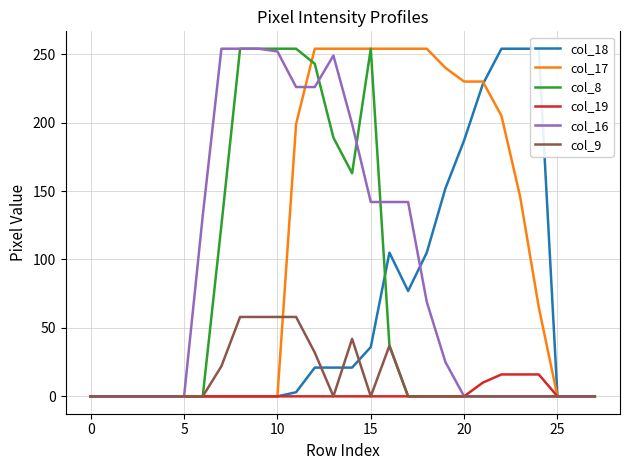

What is the average value of the col_19 series?

2